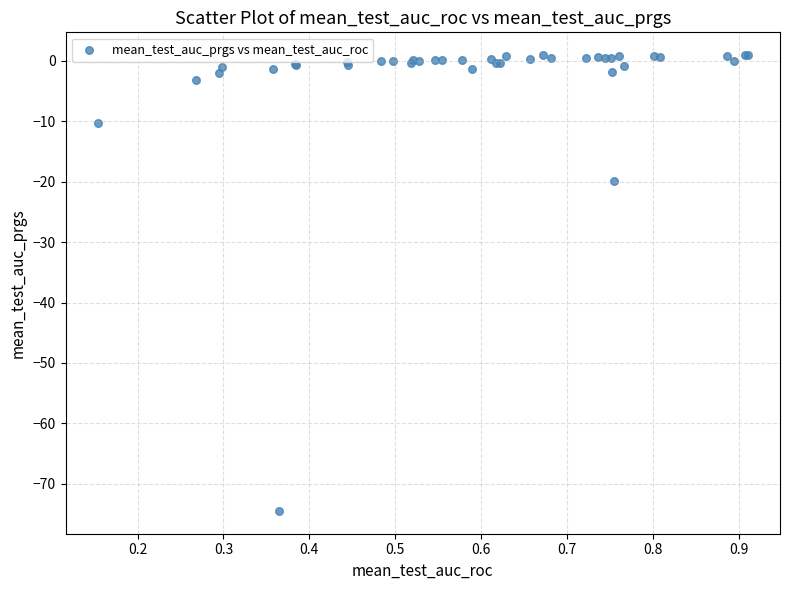

What Y value in the scatter plot is closest to -36?

-19.8